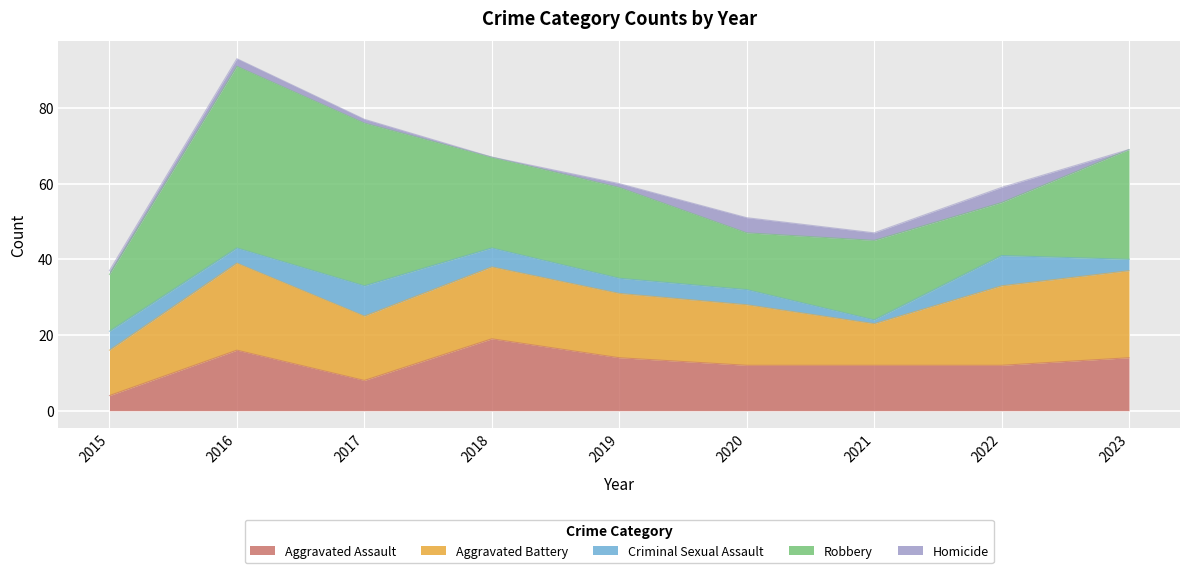

Rank the series by their maximum value, from lowest to highest.

Homicide, Criminal Sexual Assault, Aggravated Assault, Aggravated Battery, Robbery